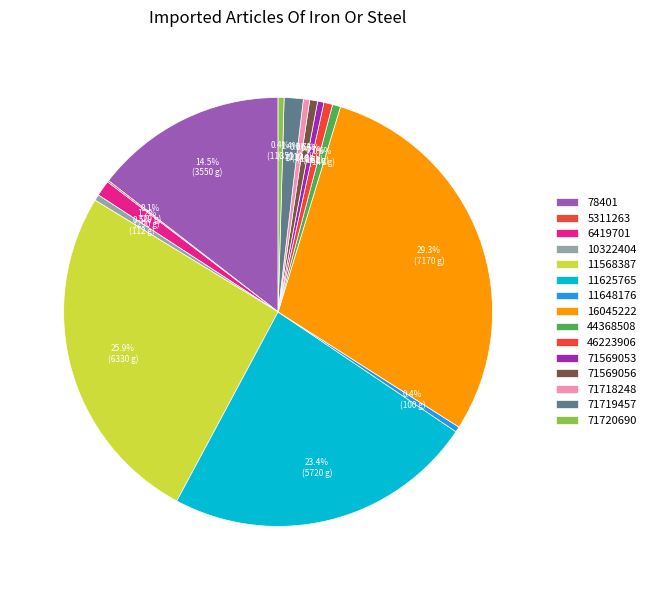

The 16045222 slice represents 29% of the pie. True or false?

True